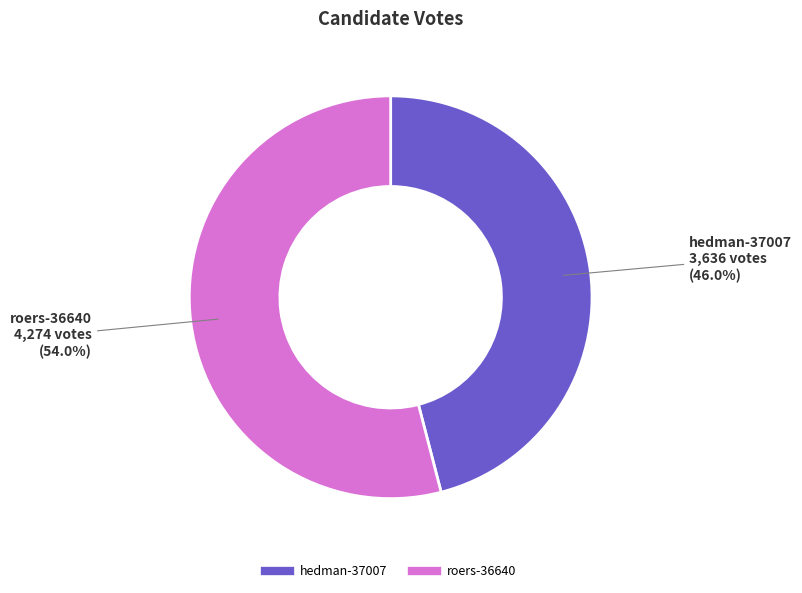

What percentage is NOT represented by roers-36640?

46.0%